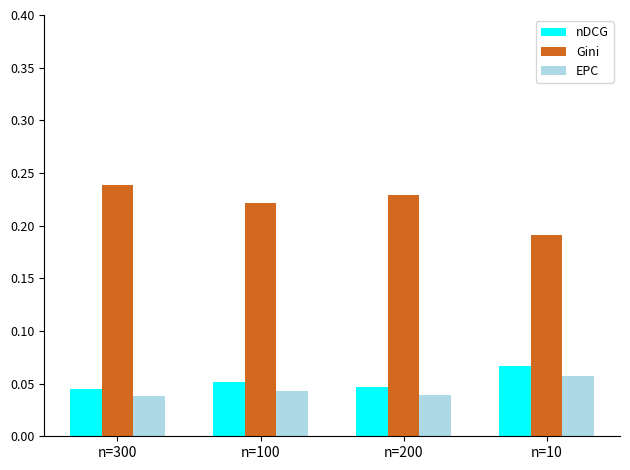

What is the label of the 3rd bar from the left?

n=200